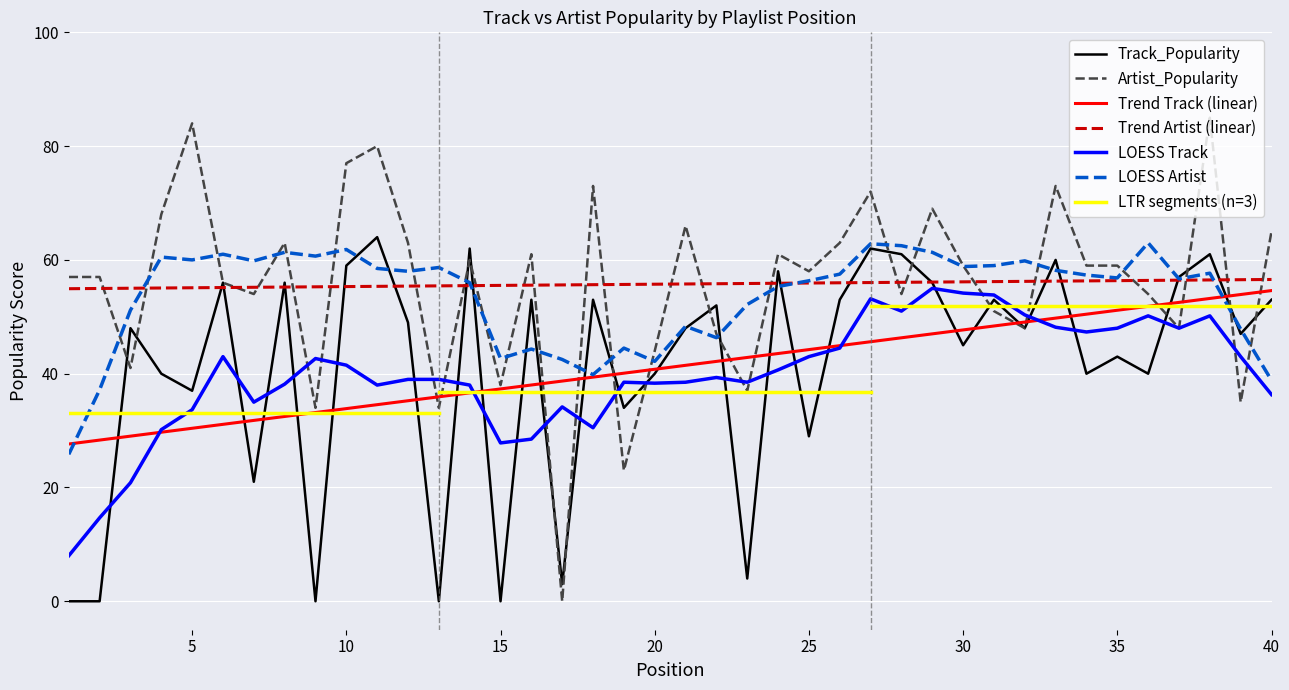

How many categories are shown in the chart?

40